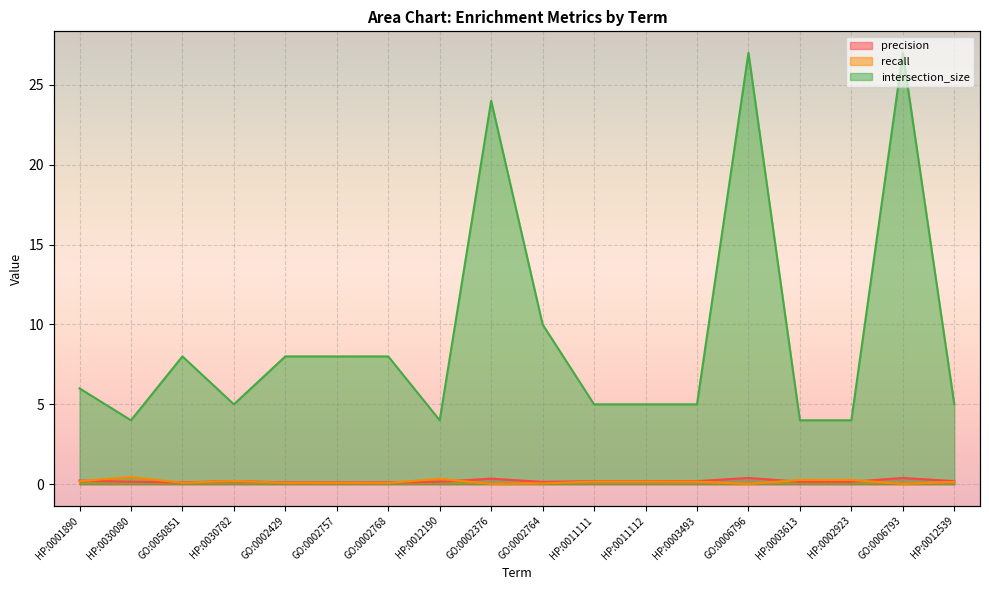

At which category does intersection_size reach its first local peak?

GO:0050851